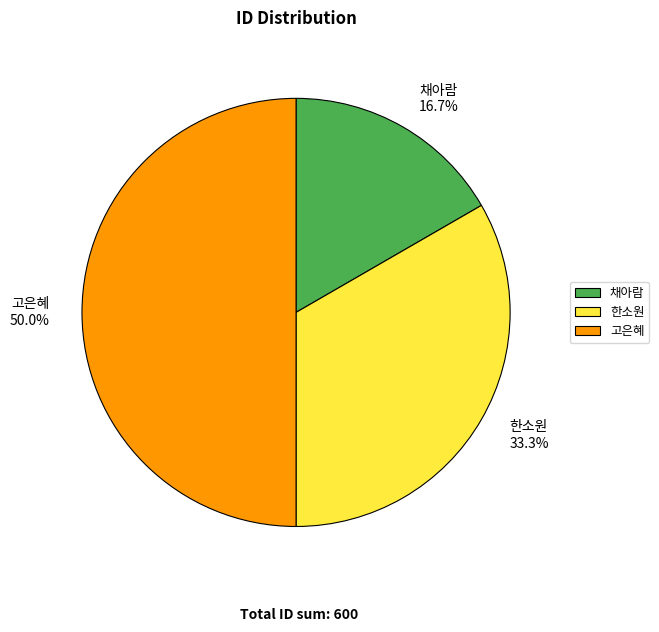

To the nearest percent, what portion does 채아람 represent?

17%